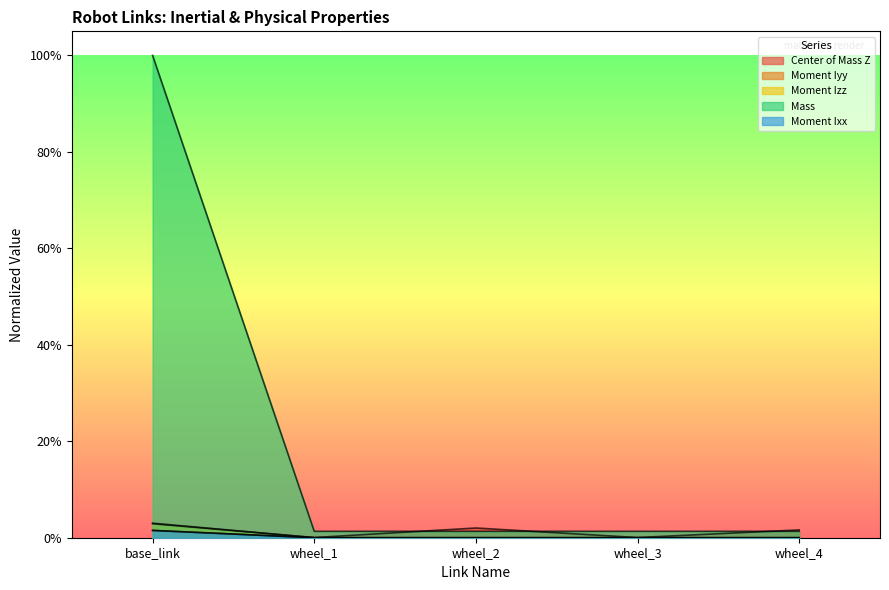

Is the value of Moment Izz at base_link greater than the value of Center of Mass Z at wheel_2?

Yes